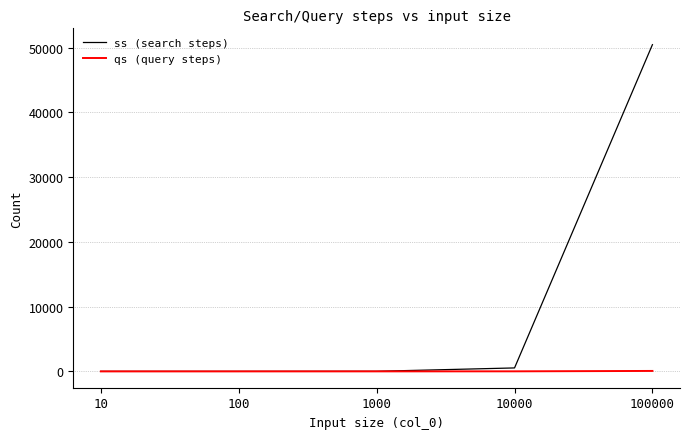

Where is ss (search steps) nearest to the value 25239?

10000